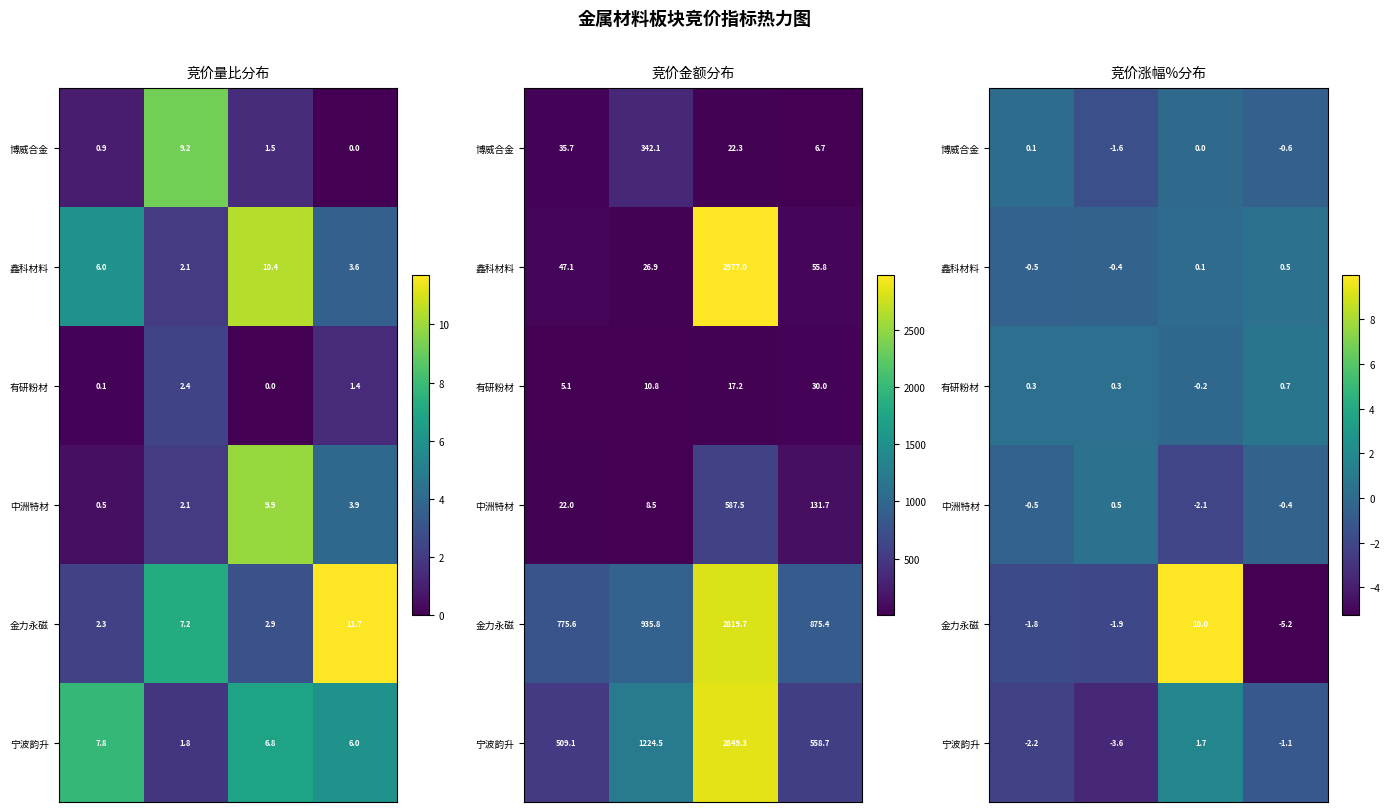

At which category is the sum across all series the highest?

2